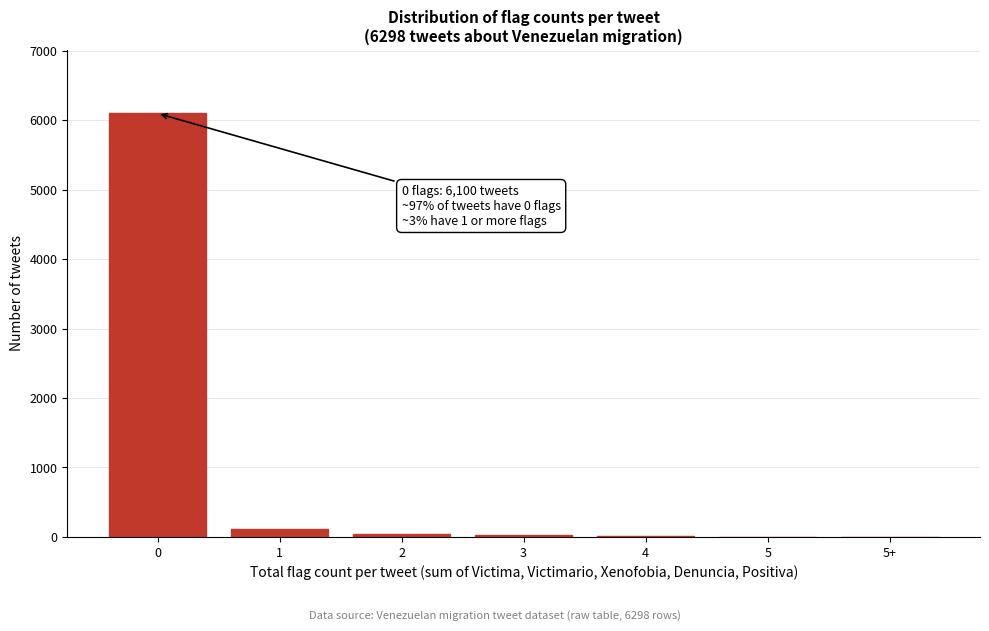

What is the greatest value displayed?

6100